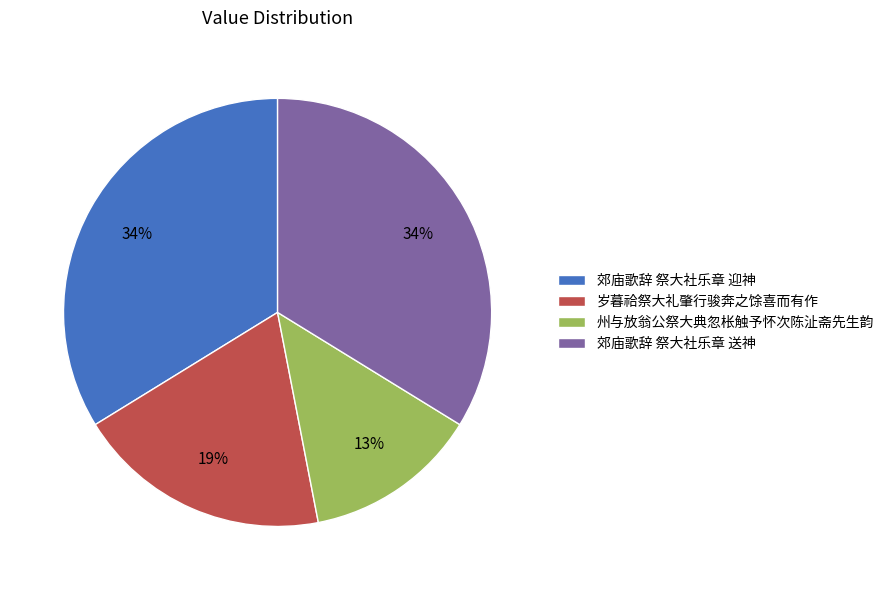

The 岁暮祫祭大礼肇行骏奔之馀喜而有作 slice represents 27% of the pie. True or false?

False